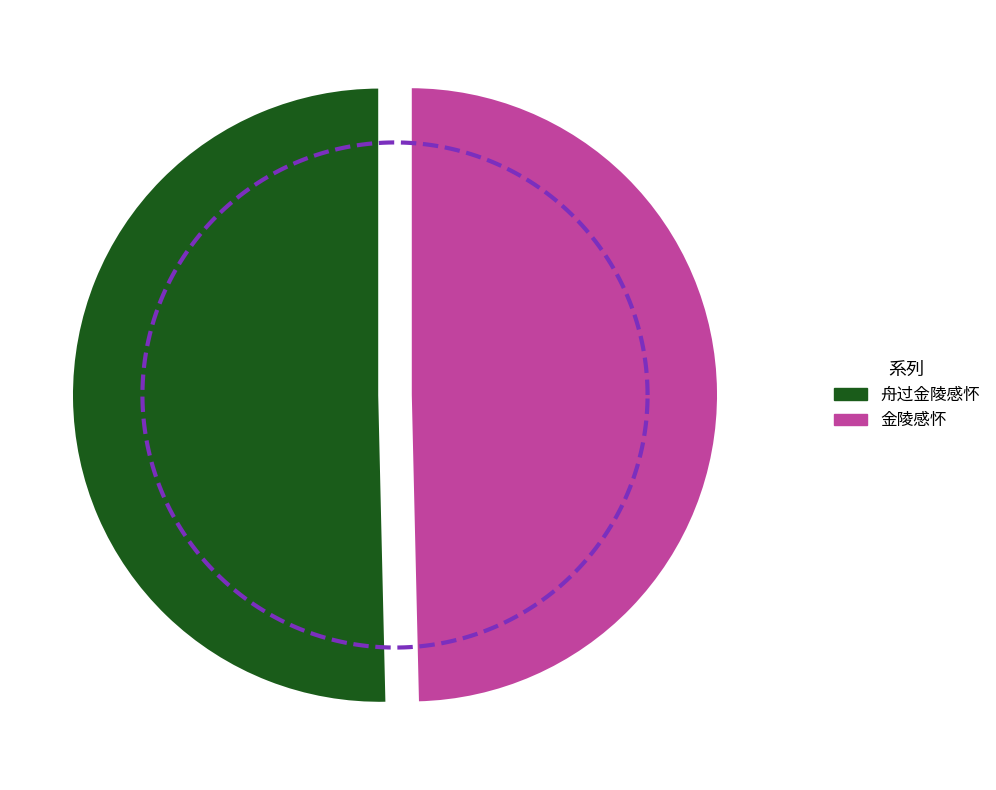

Does 舟过金陵感怀 account for over 50% of the chart?

Yes